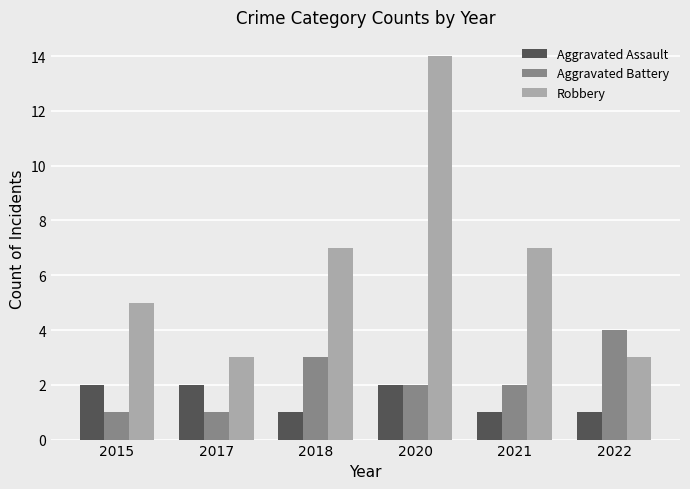

What is the sum of all Aggravated Battery values?

13